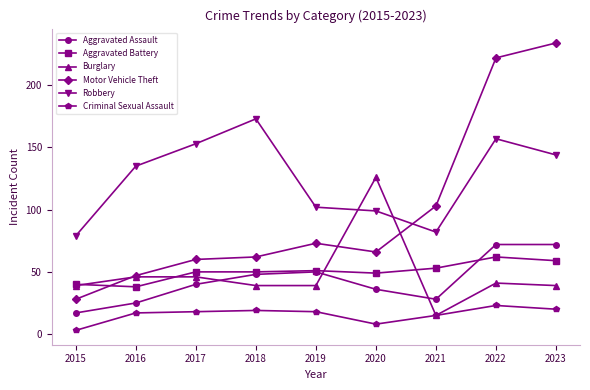

True or false: Aggravated Battery and Burglary intersect in this chart.

True